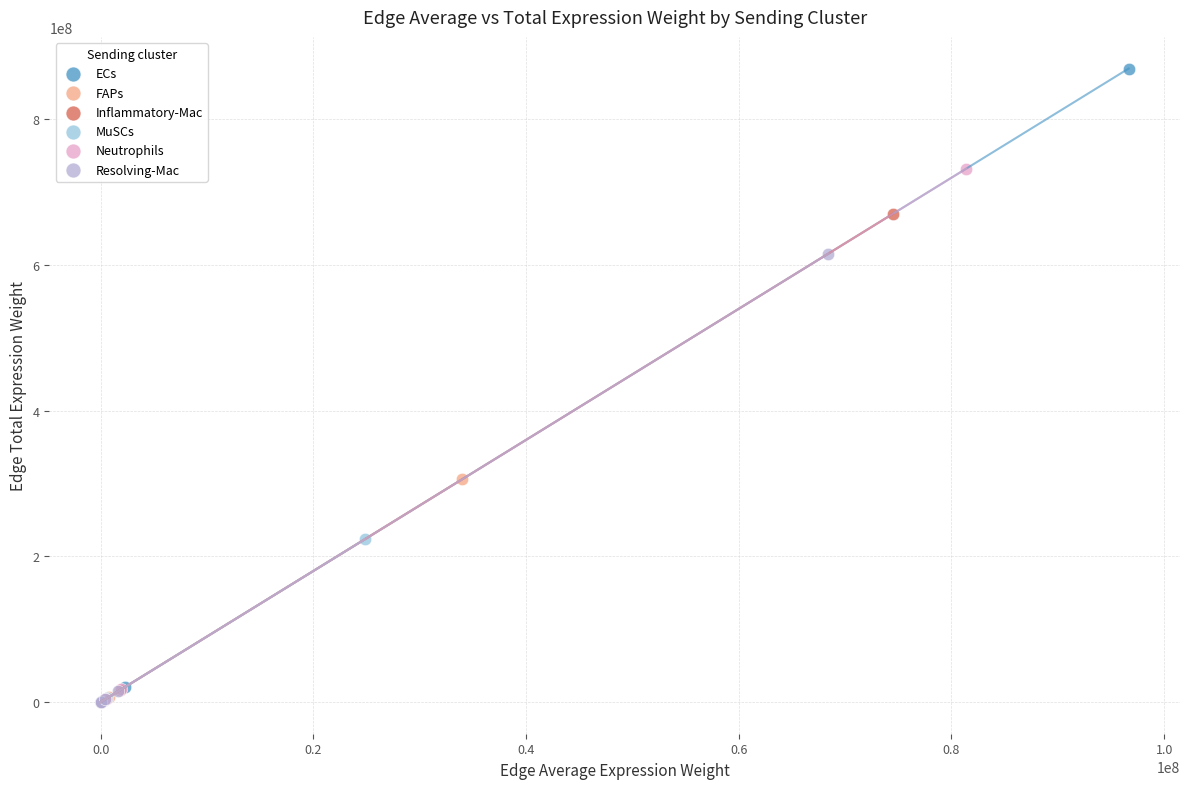

Which series has the largest Y range (max minus min)?

ECs